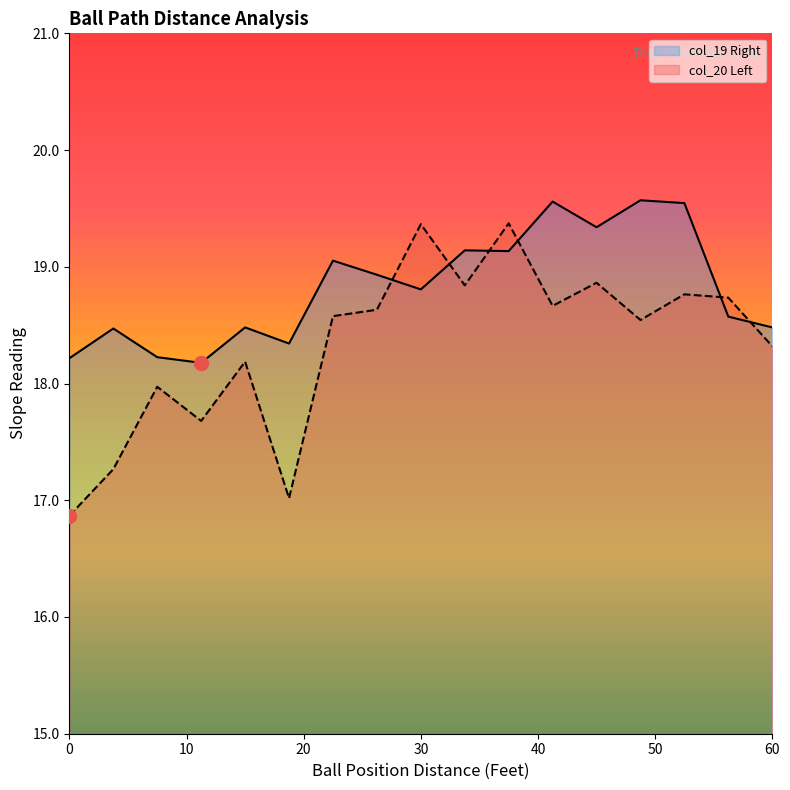

List the series in order of their peak value, highest first.

col_19 Right, col_20 Left